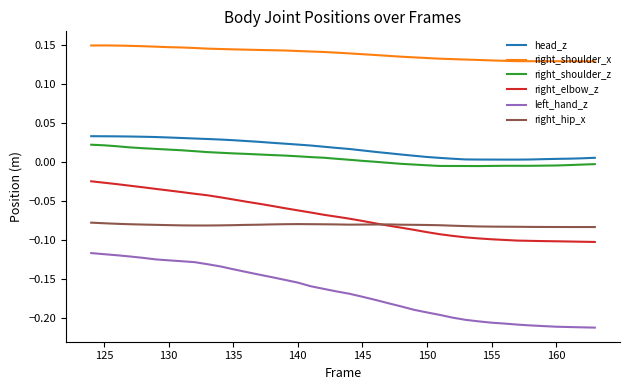

Which series has the largest total across all categories?

right_shoulder_x